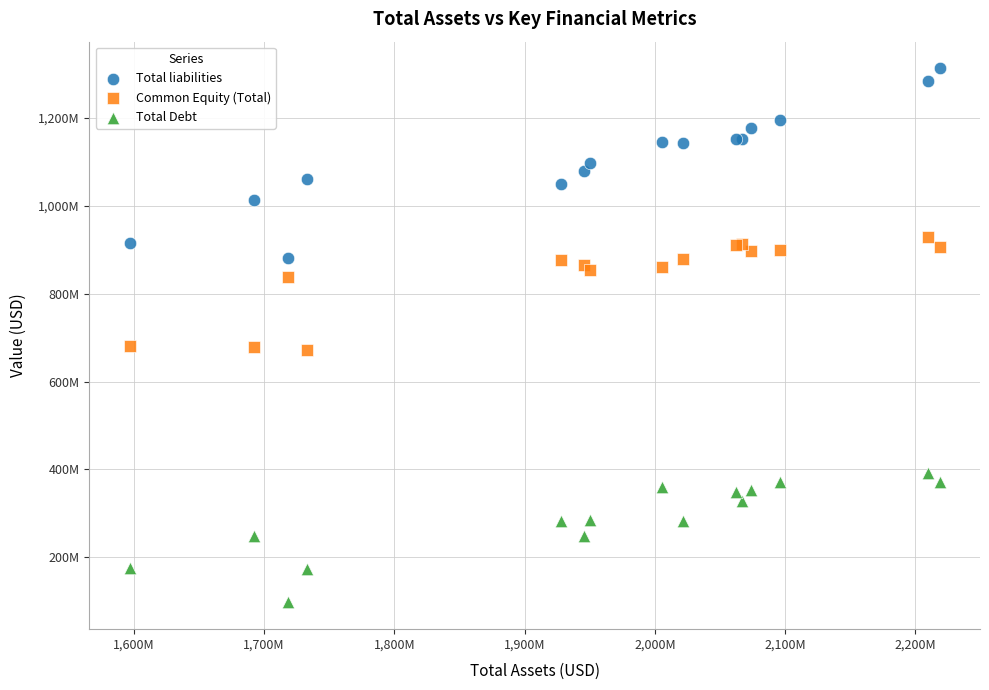

Which series reaches the minimum Y coordinate?

Total Debt